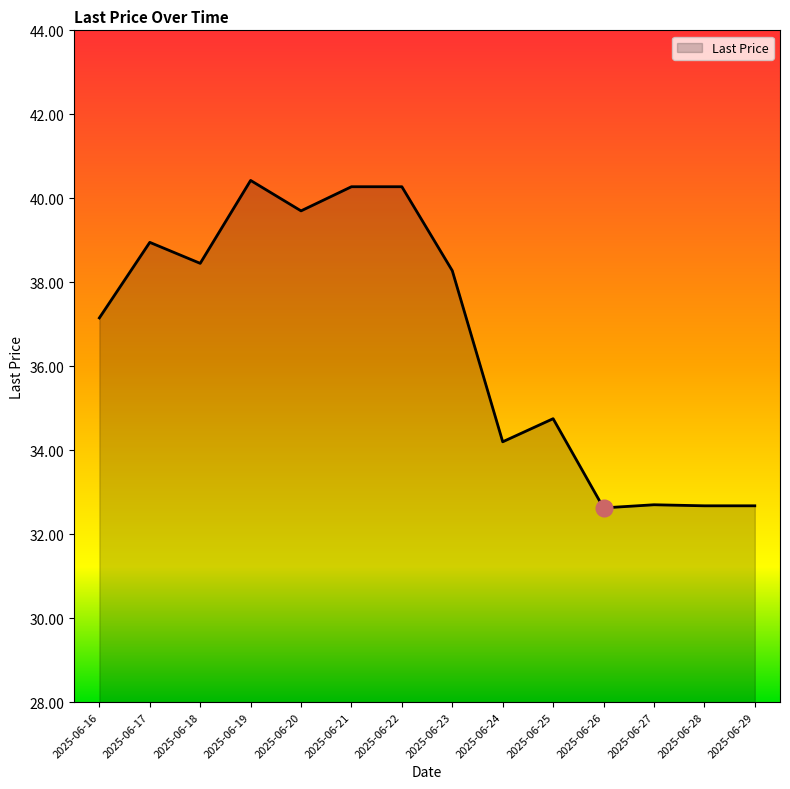

True or false: the data shows 51.9 at 2025-06-18.

False